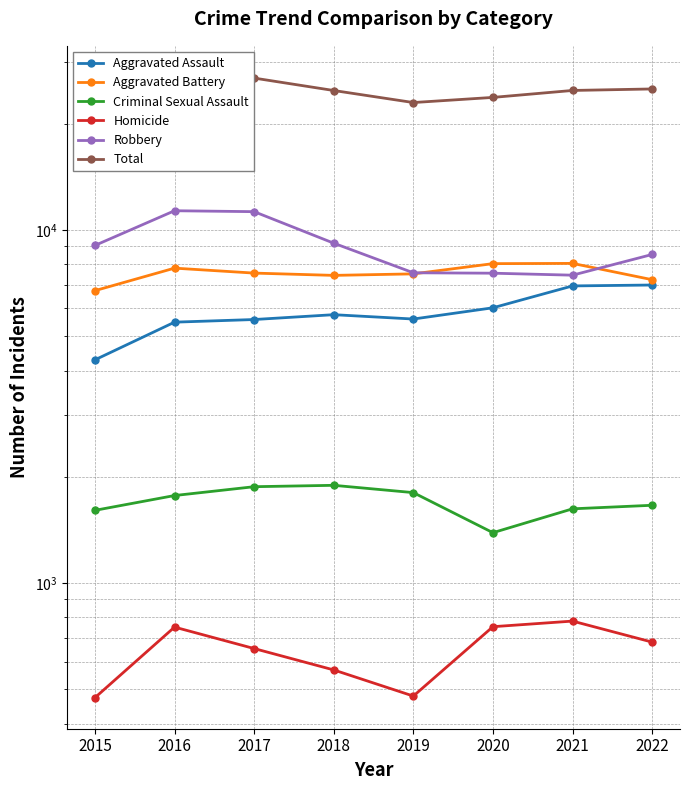

At how many categories does at least one series exceed 2463?

8